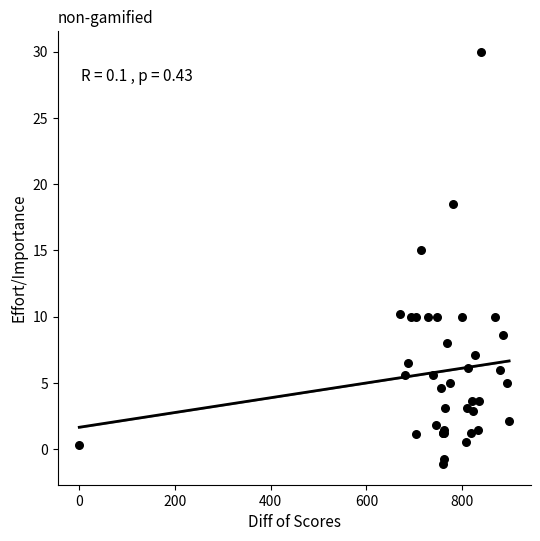

What Y value in the scatter plot is closest to 14?

15.0